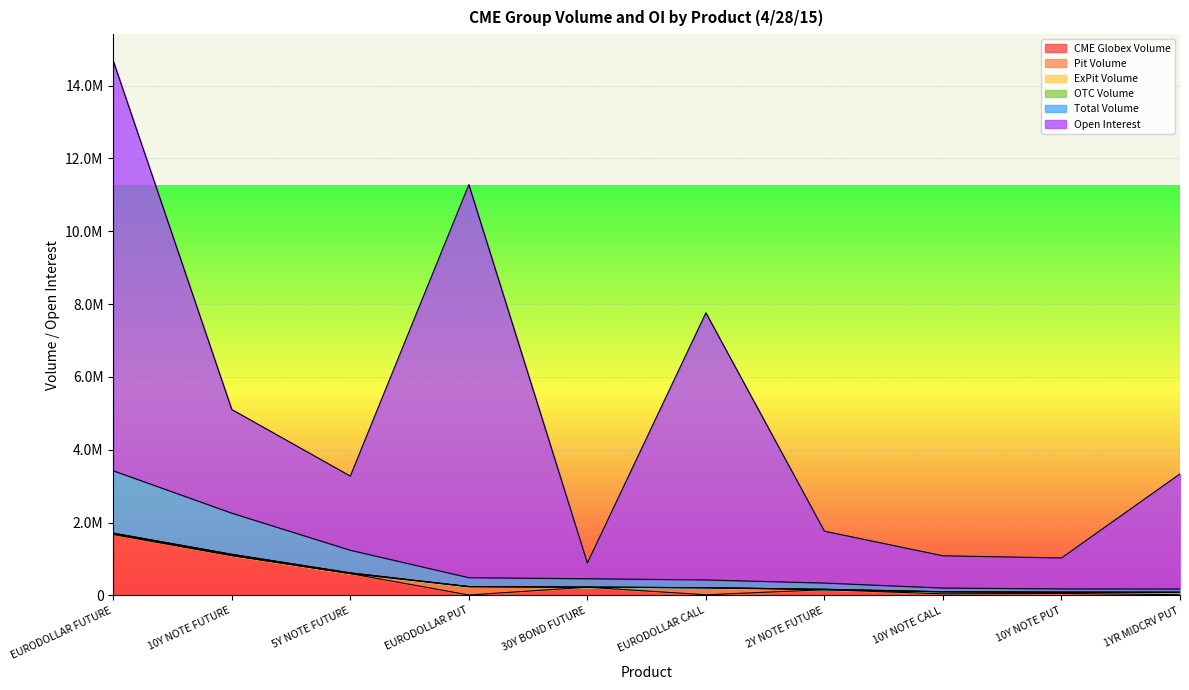

Reading left to right, what are all the values shown in this chart?

CME Globex Volume: 1674104	1092332	600486	13302	227352	19319	158524	44965	56355	21368
Pit Volume: 19314	8254	266	230754	820	193974	0	56943	33720	67080
ExPit Volume: 18400	29392	20250	0	1491	0	11975	0	0	0
OTC Volume: 0	0	0	0	0	0	0	0	0	0
Total Volume: 1711818	1129978	621002	244056	229663	213293	170499	101908	90075	88448
Open Interest: 11251855	2845821	2035556	10791101	432395	7333048	1424674	885672	850348	3161337